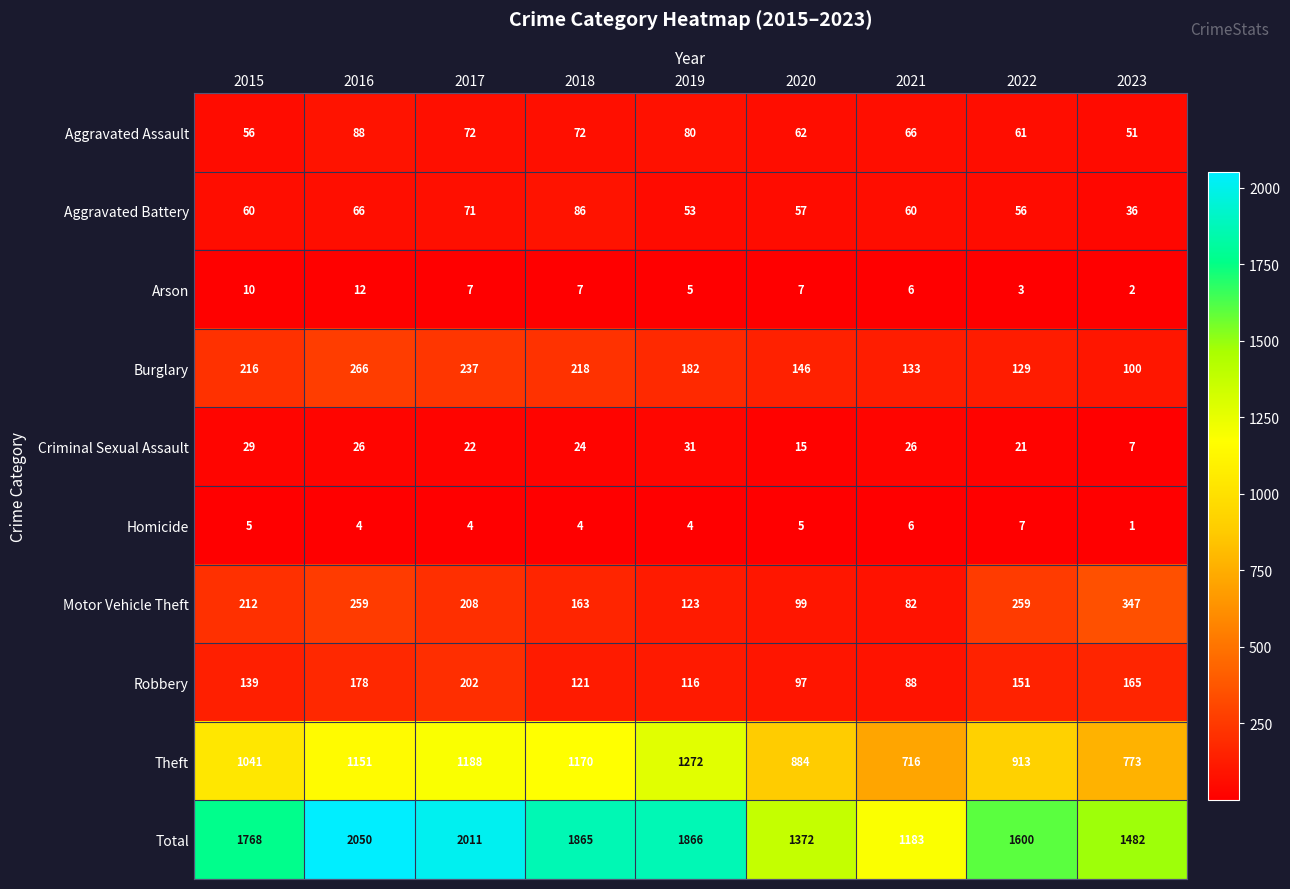

What is the sum of all Total values?

15197